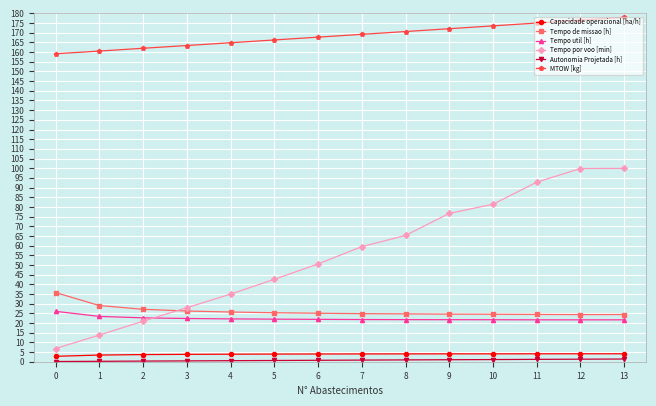

What is the lowest value of the Tempo util [h] series?

21.6